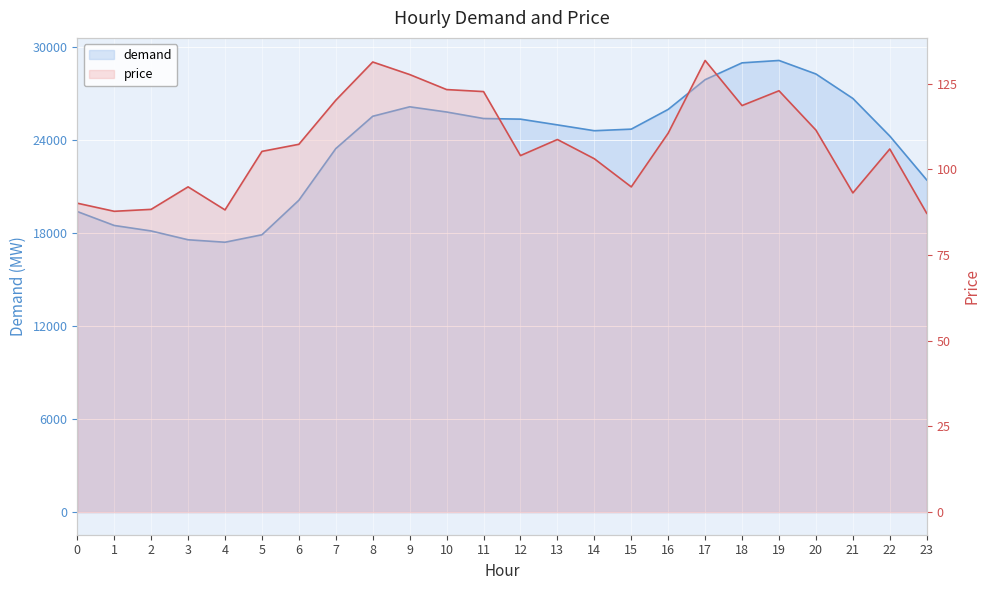

In demand, how many points are lower than both neighbors (excluding endpoints)?

2